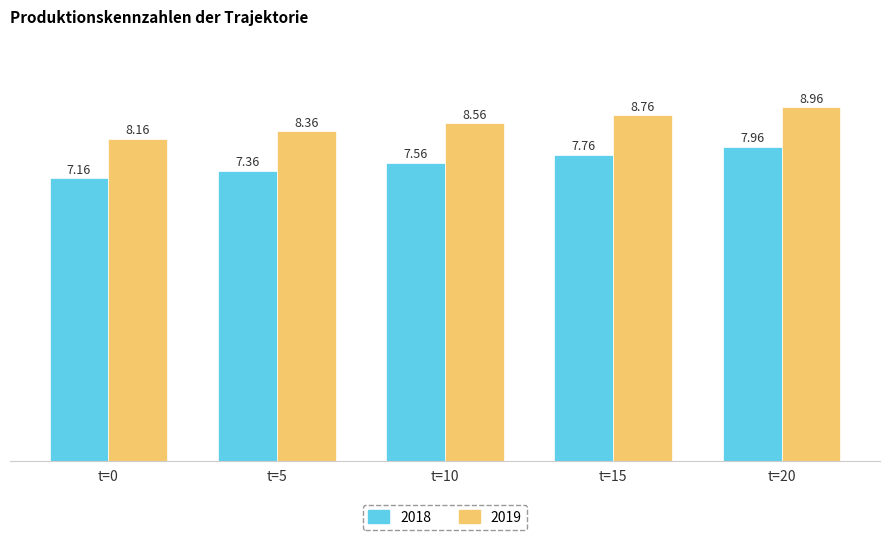

What is the difference between the 2019 values at t=15 and t=0?

0.6